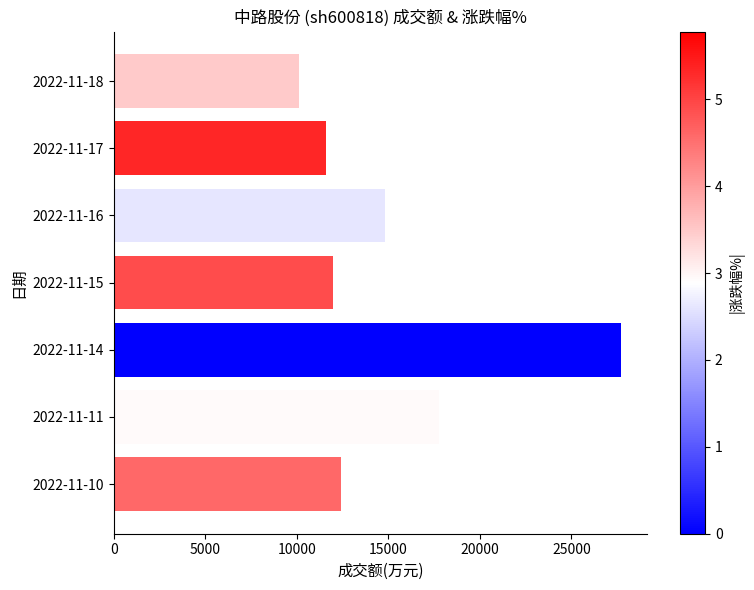

What is the difference between the maximum and minimum values?

17587